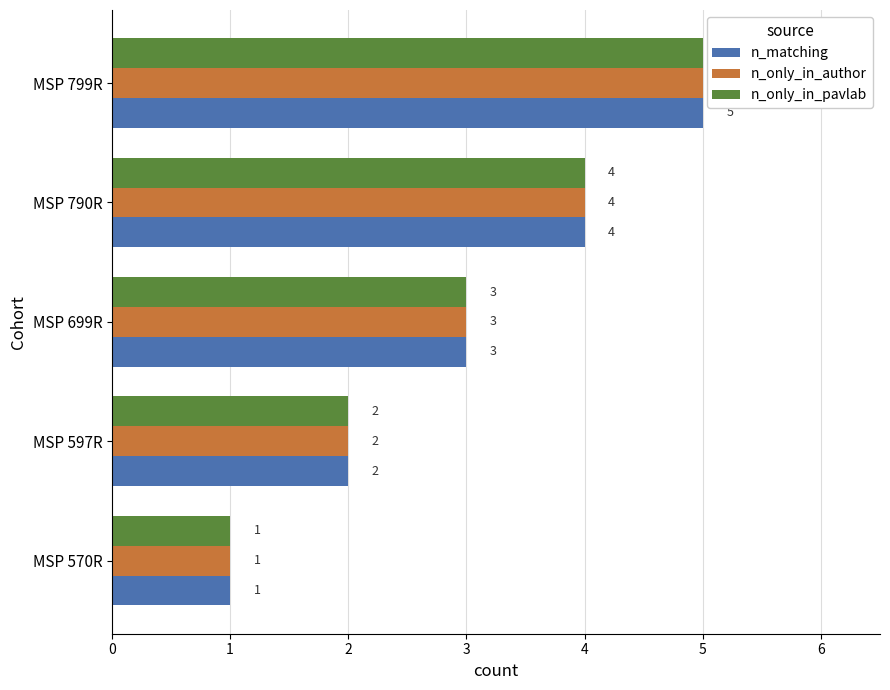

List the labels in order of n_matching value, largest first.

MSP 799R, MSP 790R, MSP 699R, MSP 597R, MSP 570R